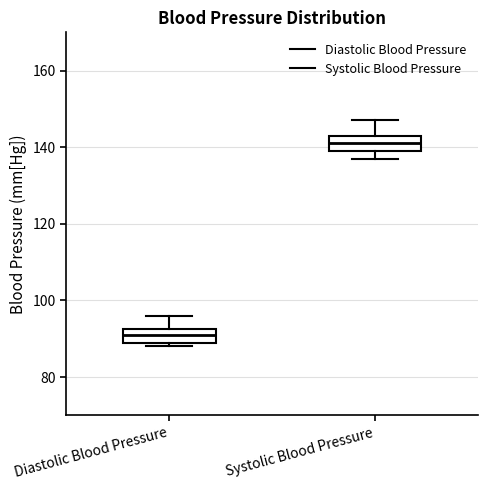

Where is the upper edge of the box for Systolic Blood Pressure on the y-axis? The values are not printed on the chart, so give them approximately, as read against the axis.

144